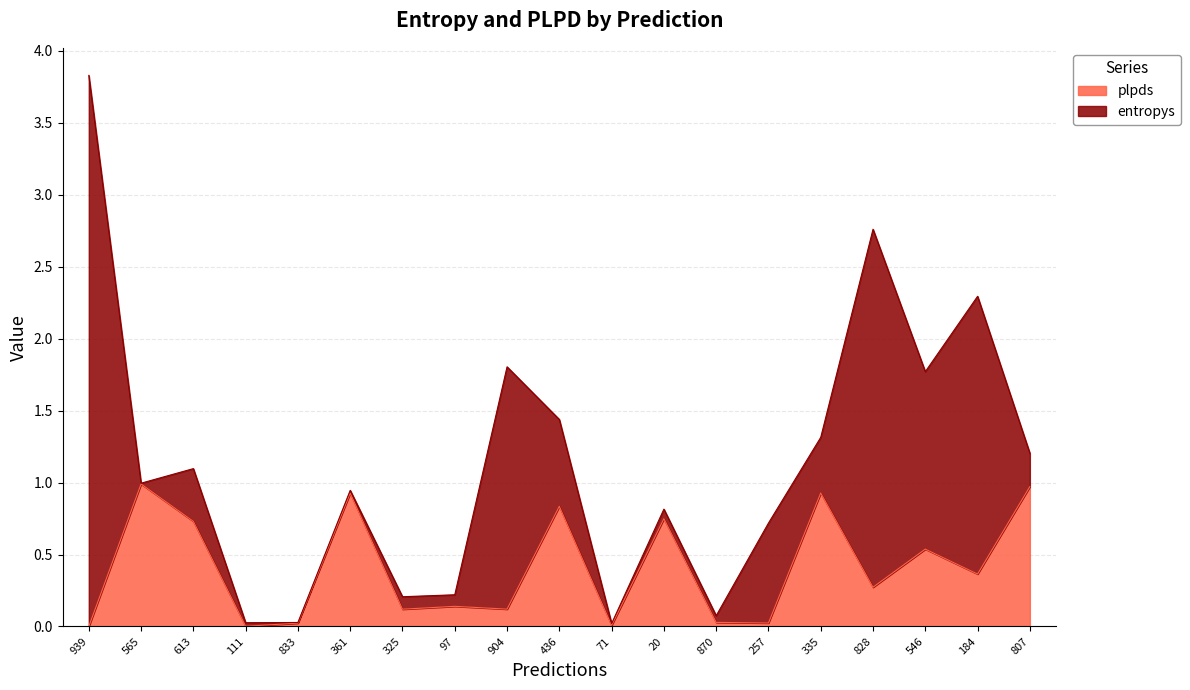

True or false: entropys has a value of 0.0 at 71.

True